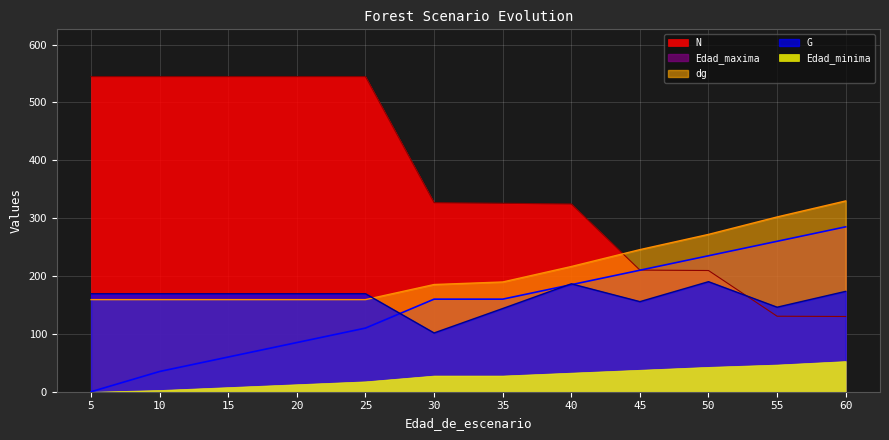

At which category does the chart reach its peak across all series?

5